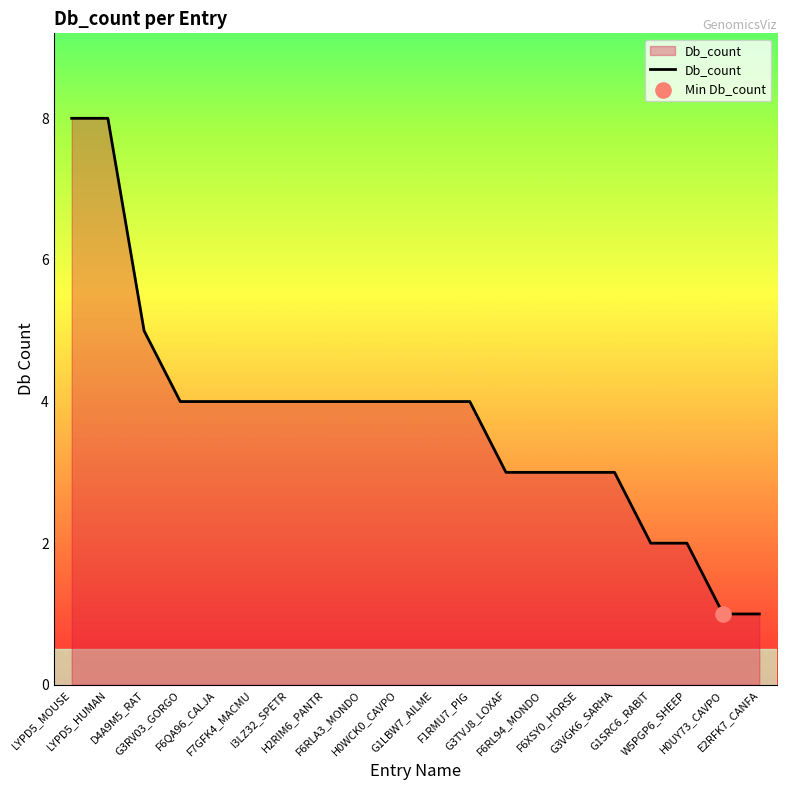

What is the greatest value displayed?

8